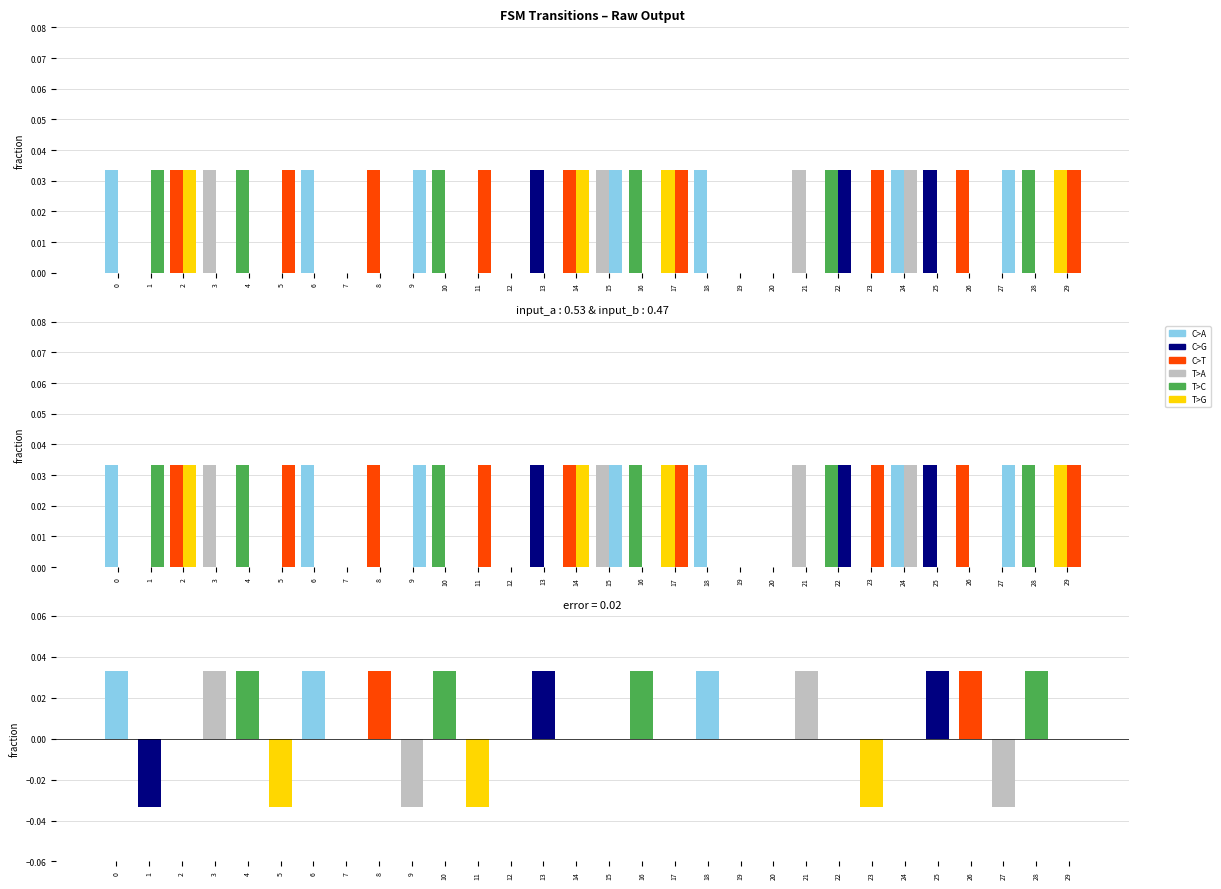

Which has a higher value, 12 or 21?

21